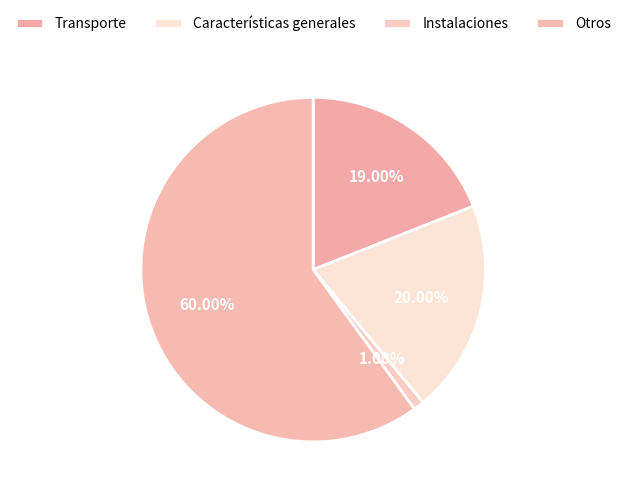

Count the number of slices in the pie.

4